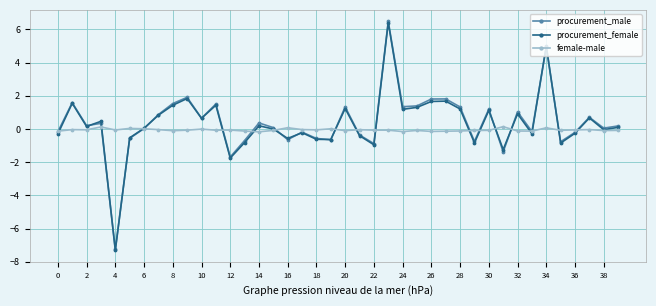

What is the value of the female-male point at the 15th from the left?

-0.2